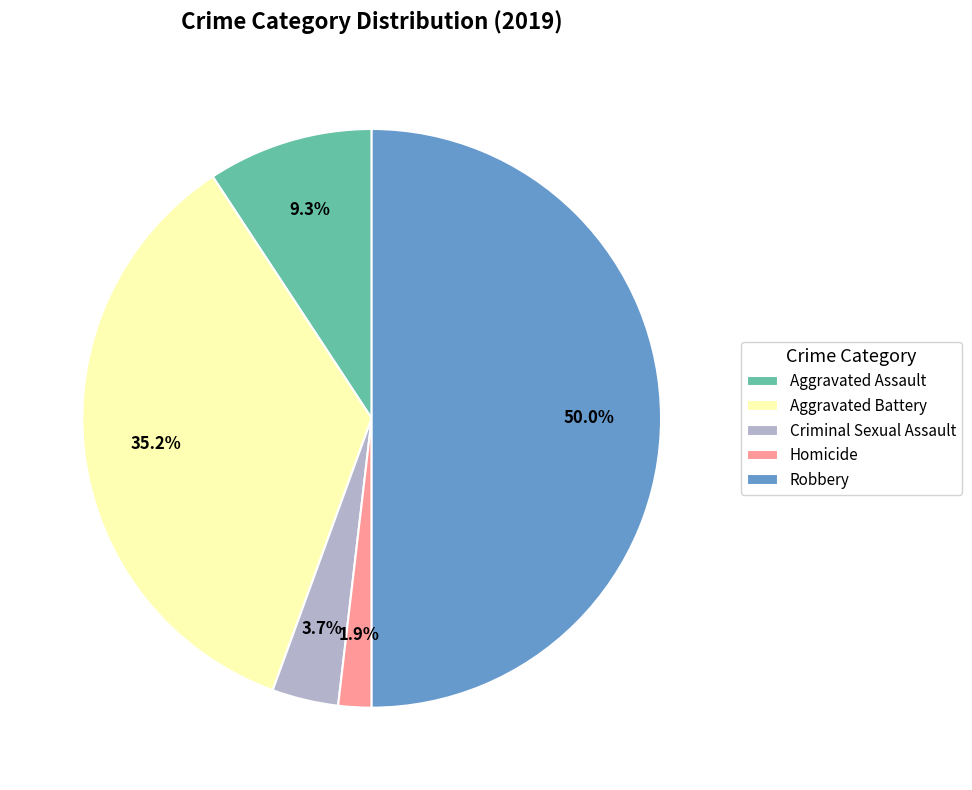

How many segments does this pie chart have?

5